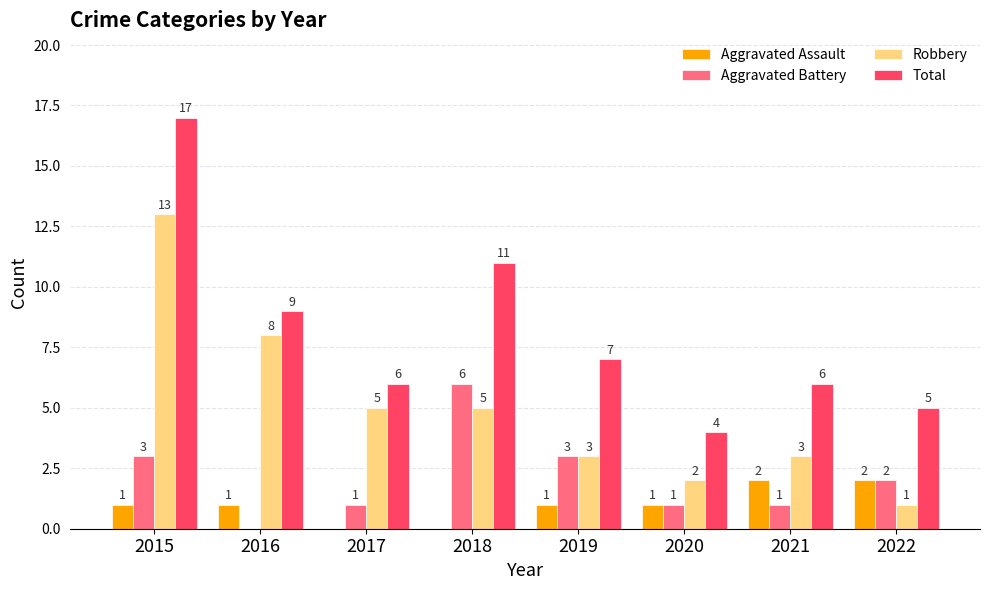

The value of Aggravated Battery at 2019 is 2. True or false?

False